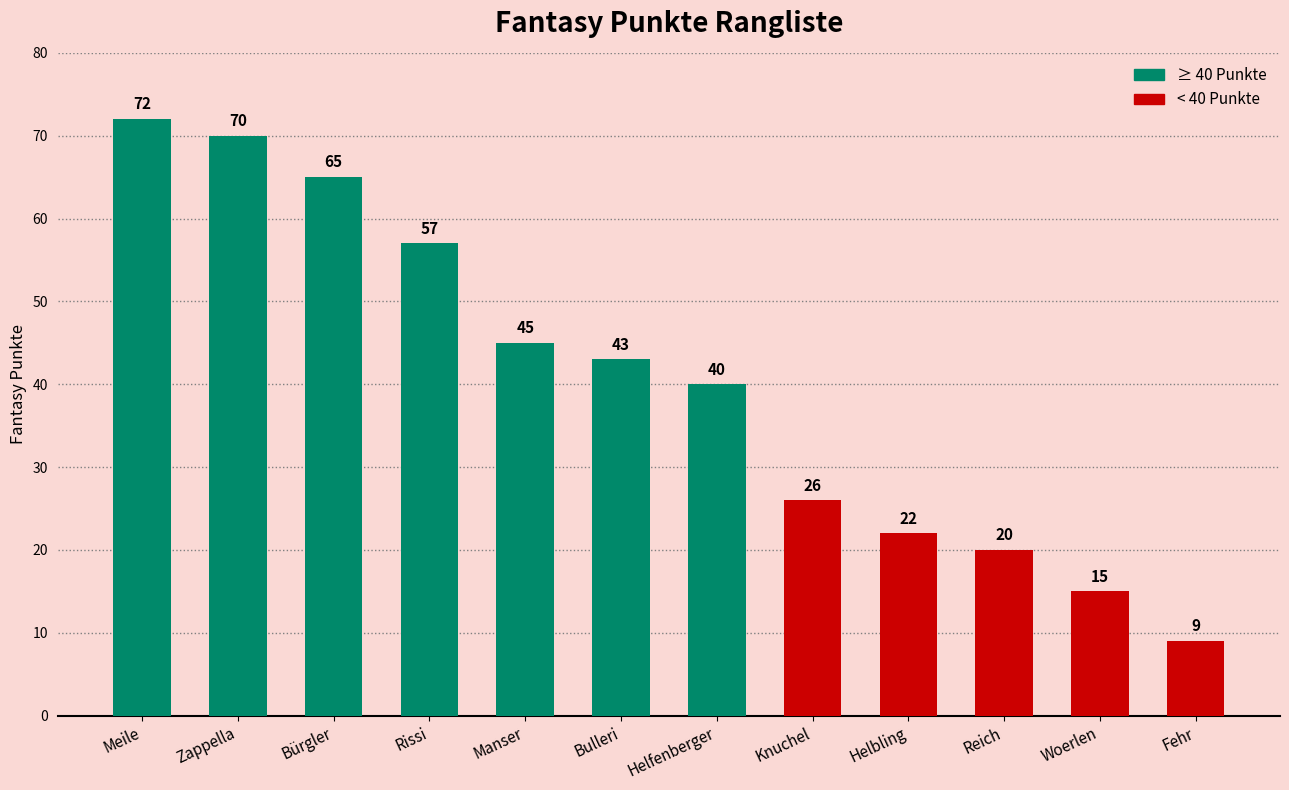

How many bars are there in total?

12